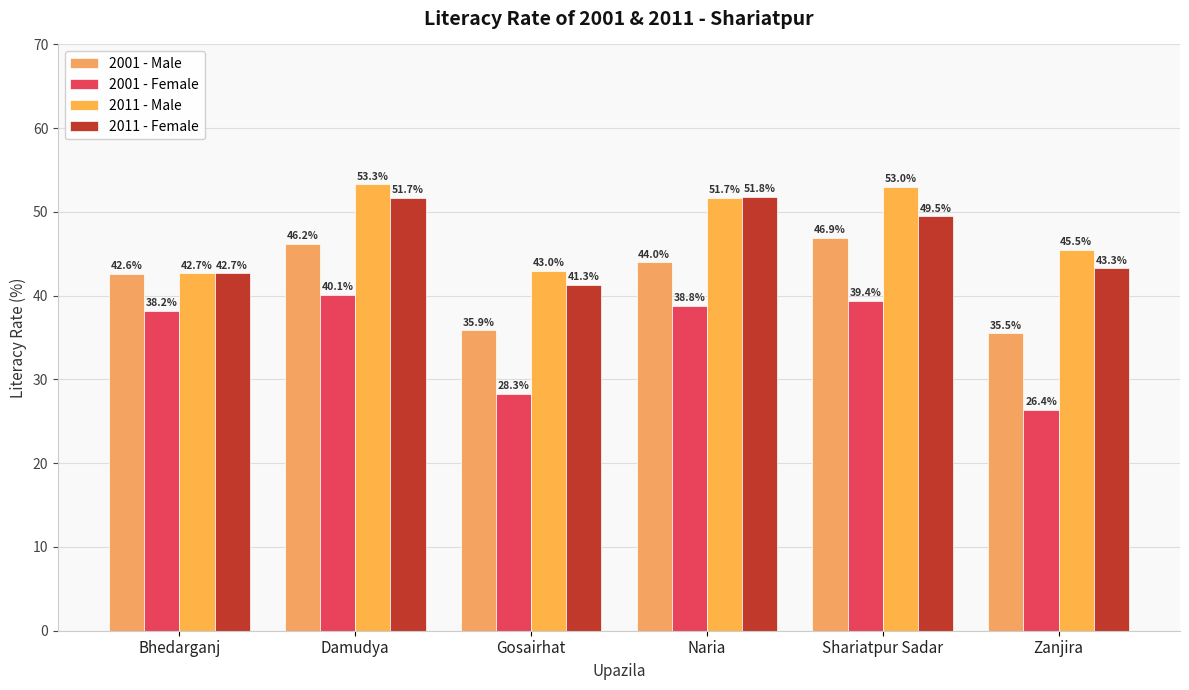

Which series has the largest total across all categories?

2011 - Male